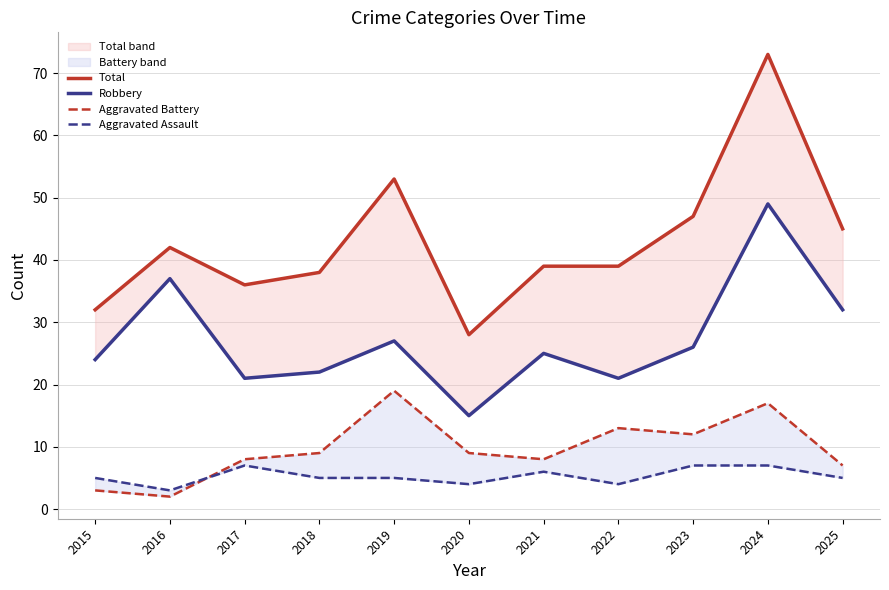

Where does the Robbery series first go above 25?

2016